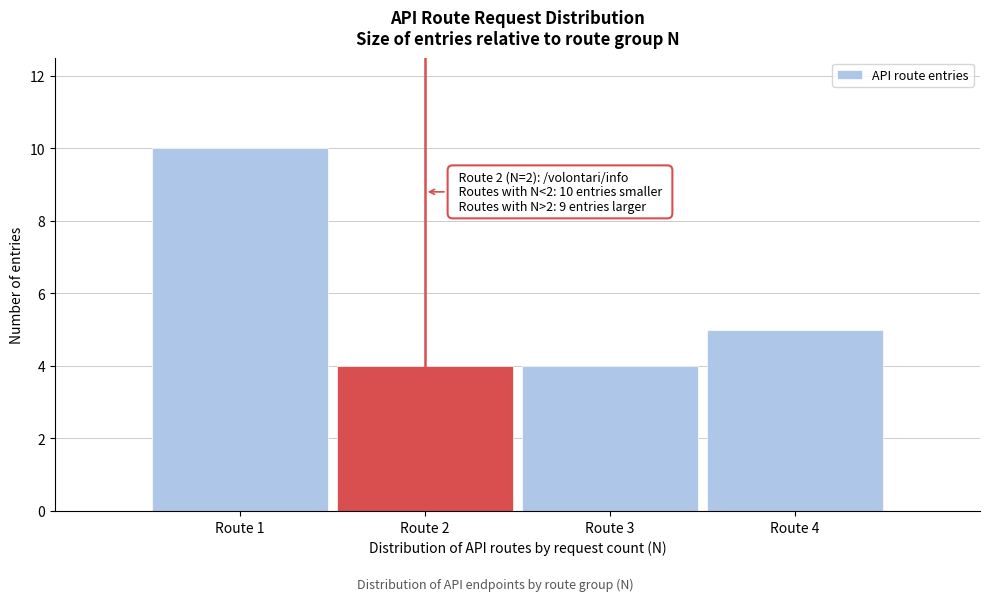

Reading left to right, transcribe all the data shown in this chart.

10	4	4	5